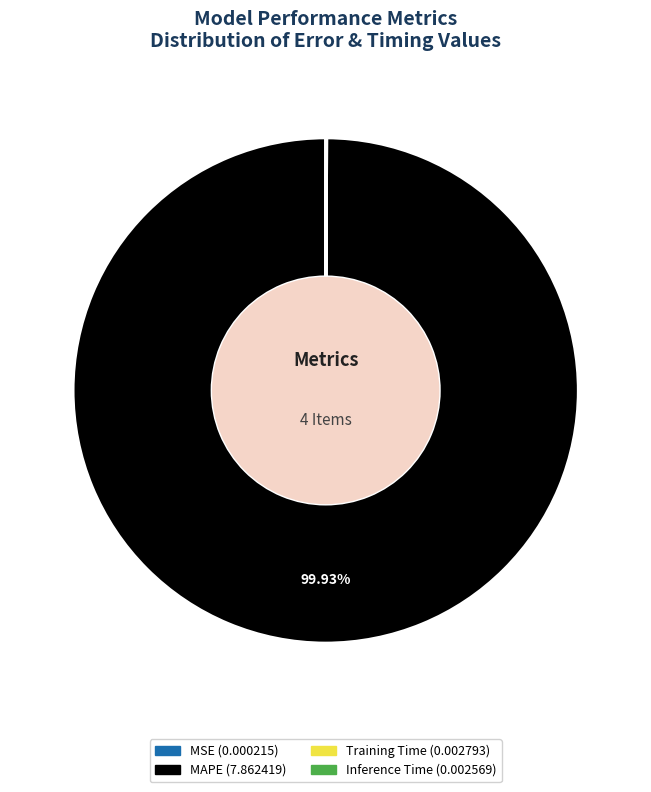

Which category accounts for the majority?

MAPE